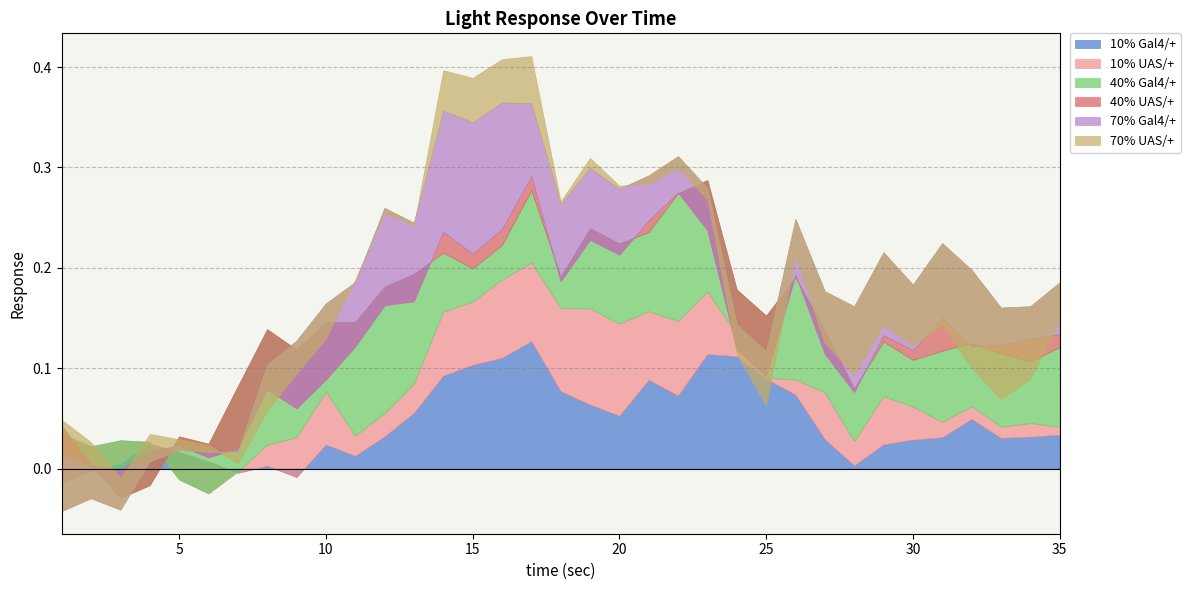

What are all the series names shown in the legend?

10% Gal4/+, 10% UAS/+, 40% Gal4/+, 40% UAS/+, 70% Gal4/+, 70% UAS/+